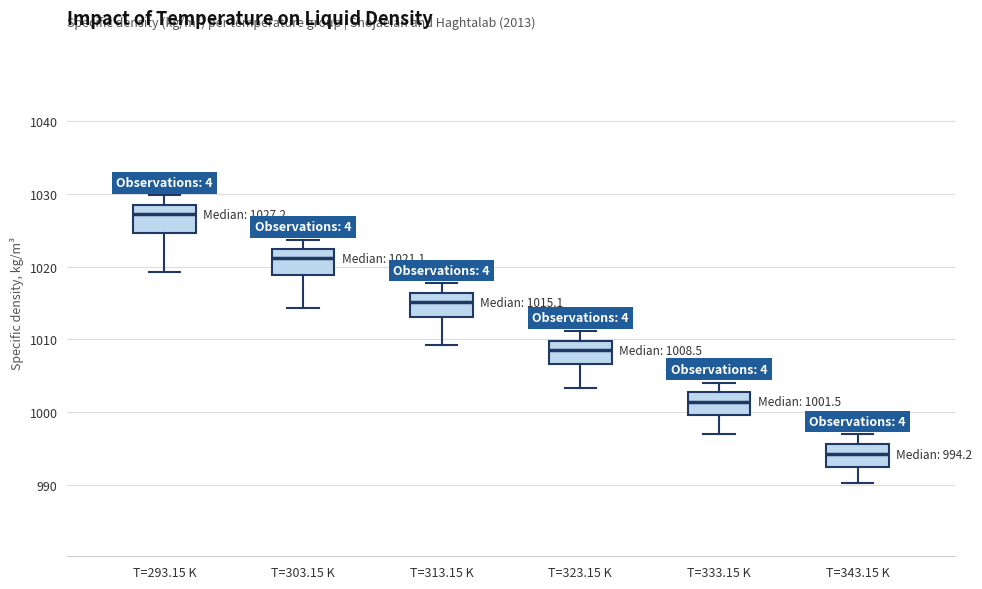

Which box has the lowest median line?

T=343.15 K